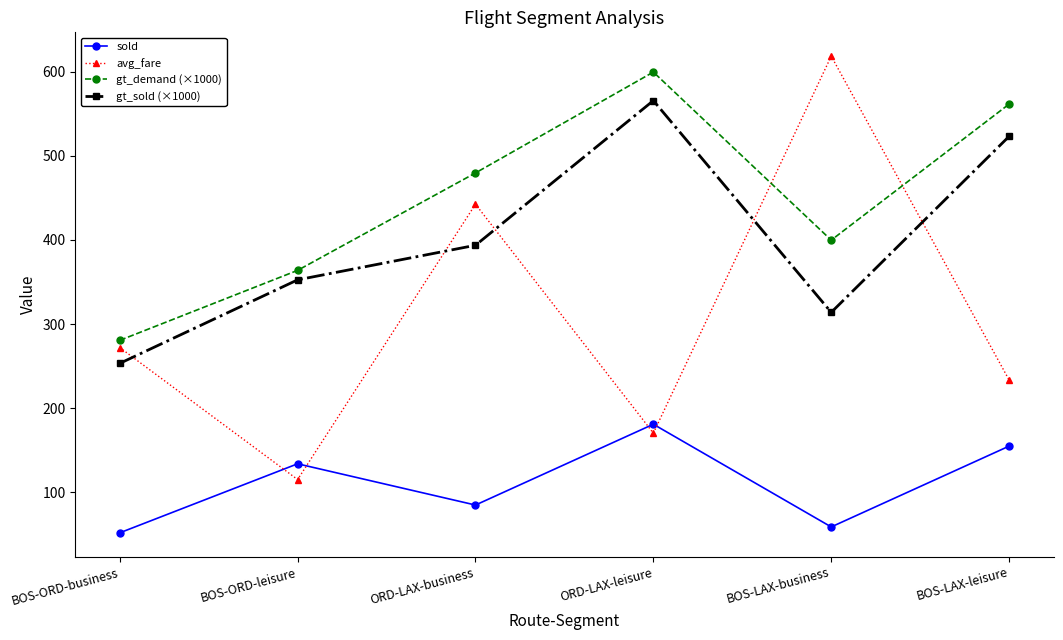

At which category is the sum across all series the highest?

ORD-LAX-leisure